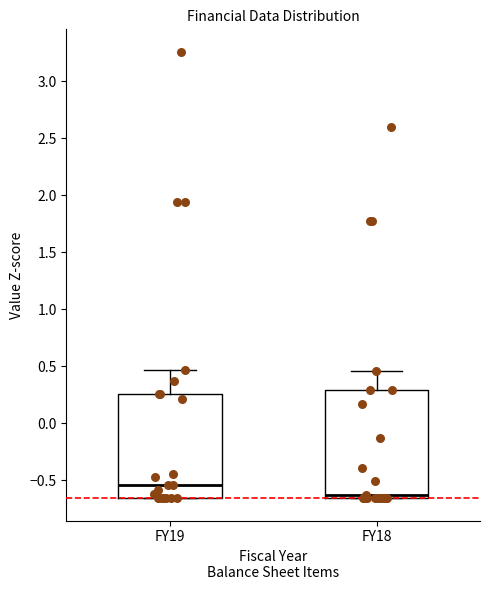

Where is the upper edge of the box for FY18 on the y-axis? The values are not printed on the chart, so give them approximately, as read against the axis.

0.30